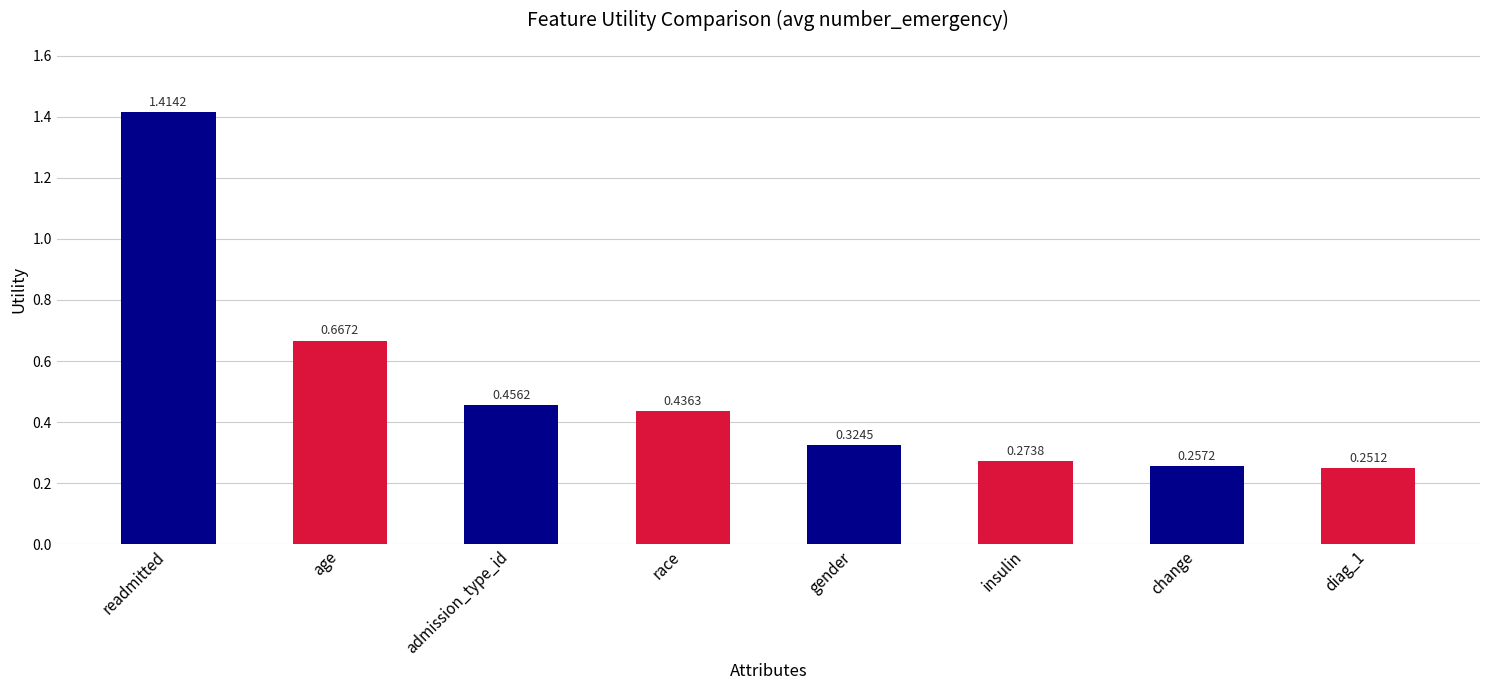

What is the label of the 7th bar from the left?

change